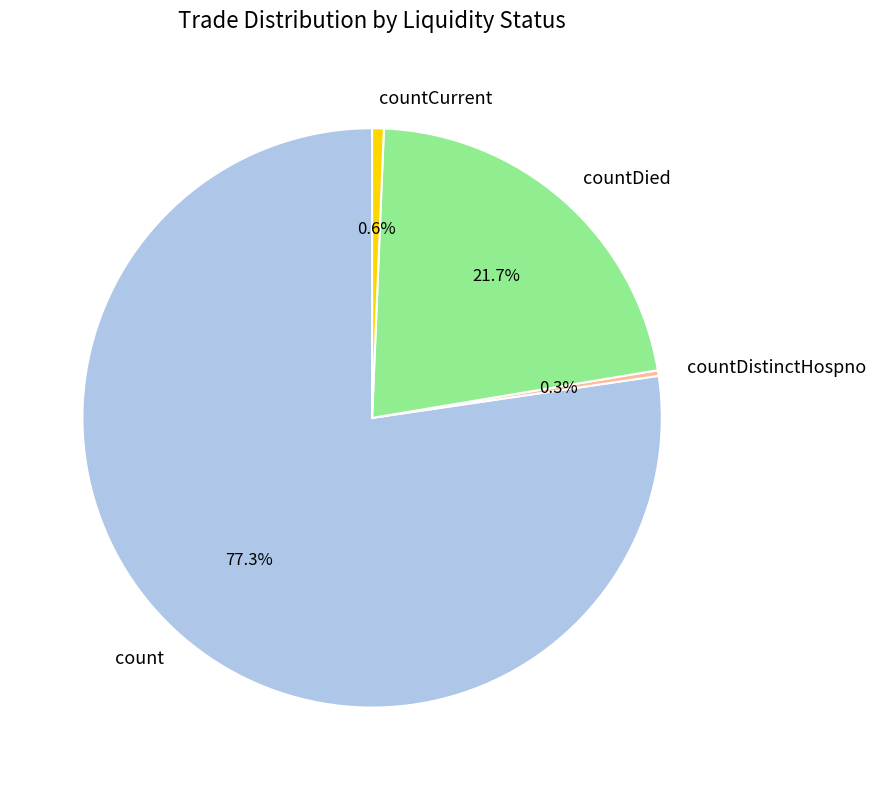

Which slice represents more than half of the pie?

count